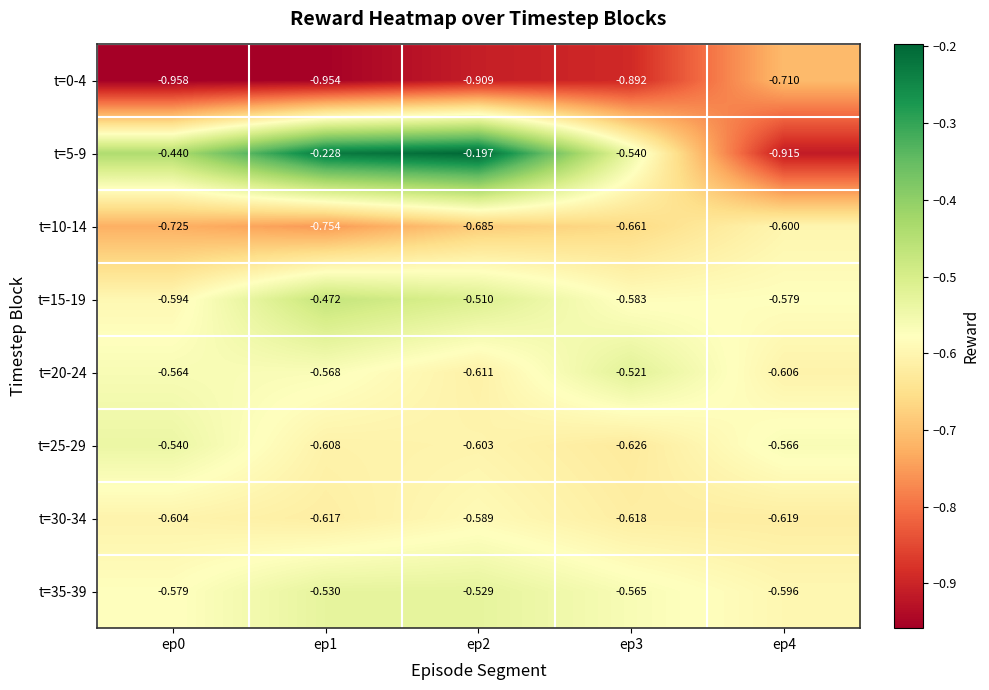

Is the value of t=35-39 at ep4 greater than the value of t=5-9 at ep0?

No